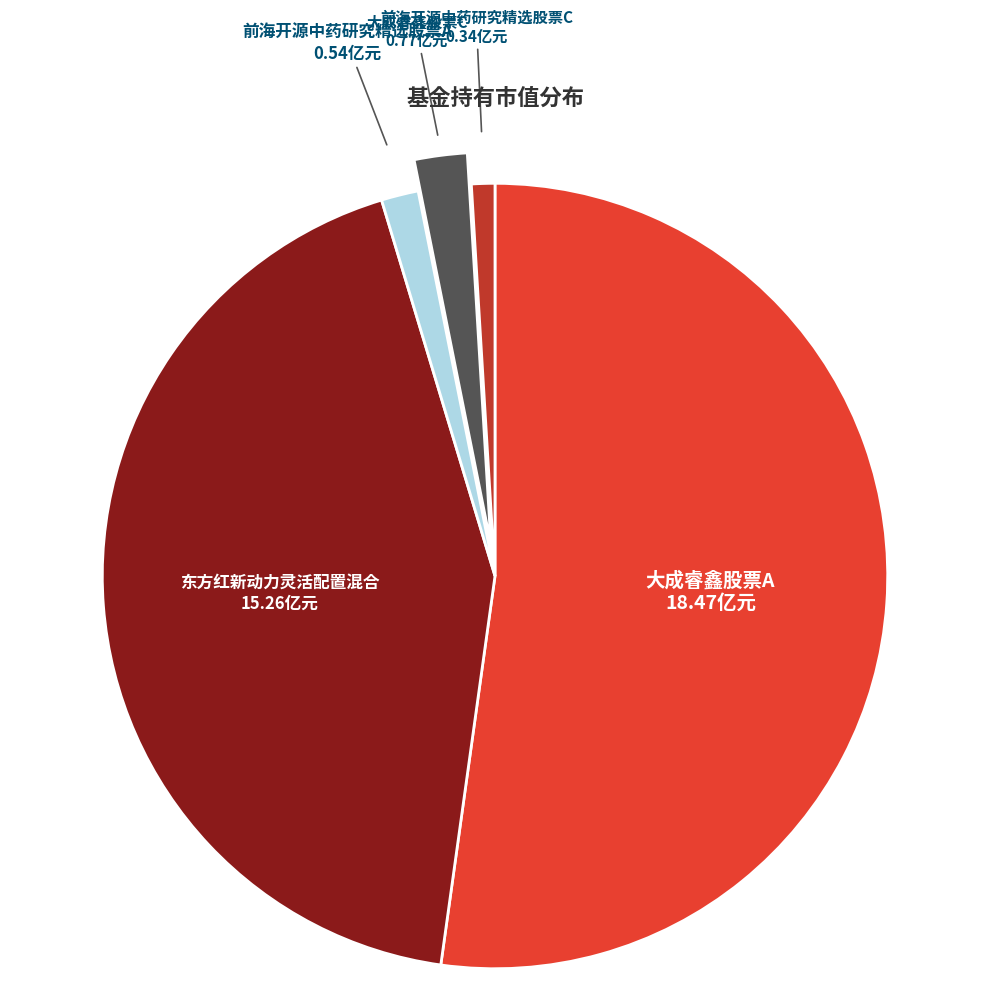

Approximately how many times larger is the value at 东方红新动力灵活配置混合 compared to 大成睿鑫股票A?

0.8